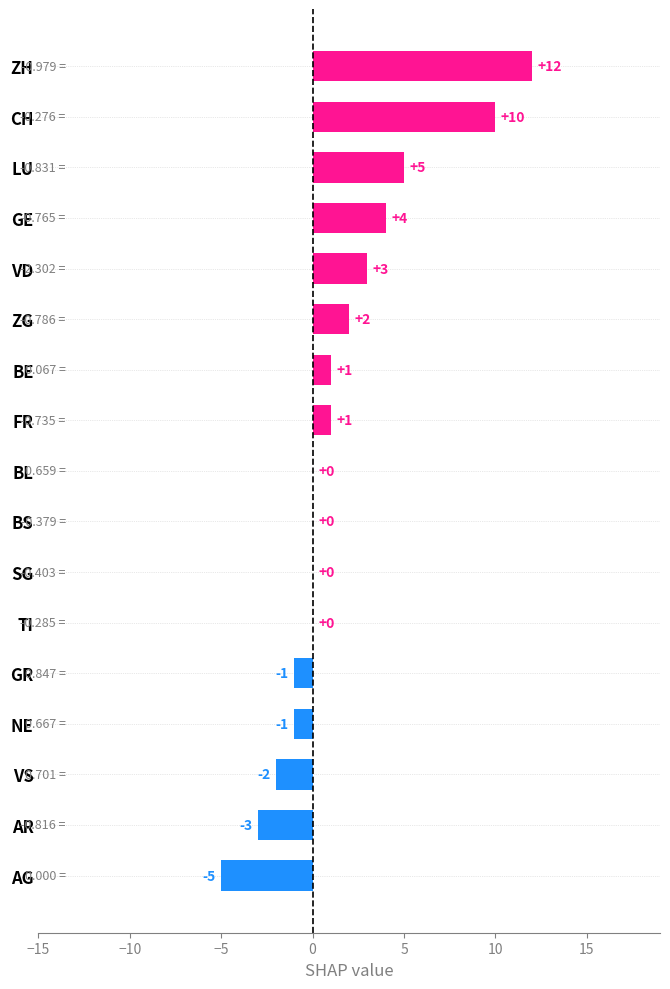

What is the sum of all values?

26